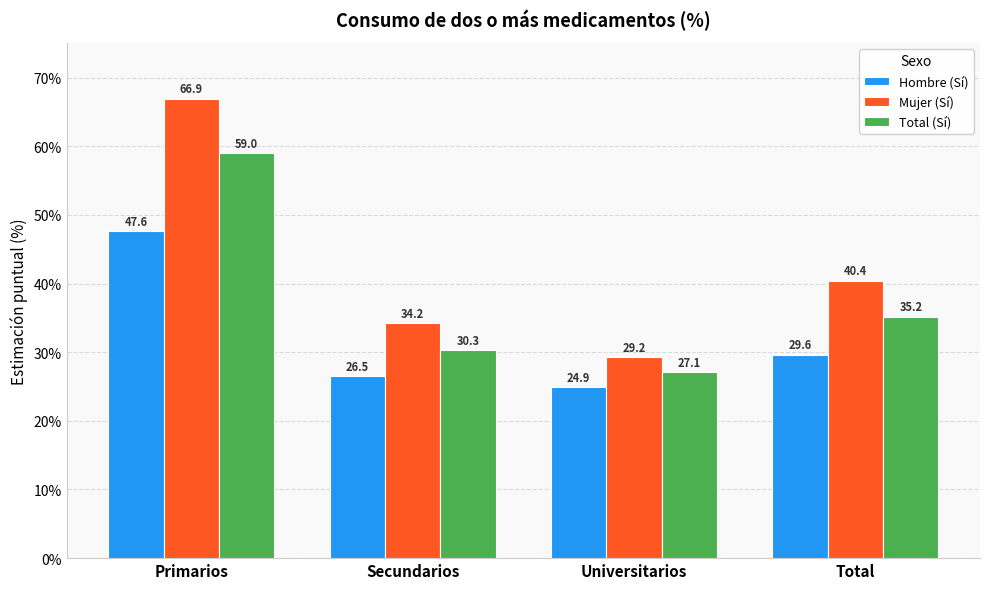

What are all the series names shown in the legend?

Hombre (Sí), Mujer (Sí), Total (Sí)